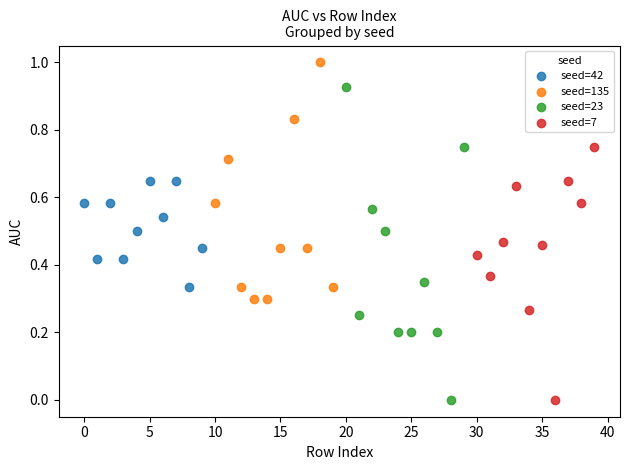

Which series has the widest spread of Y values?

seed=23